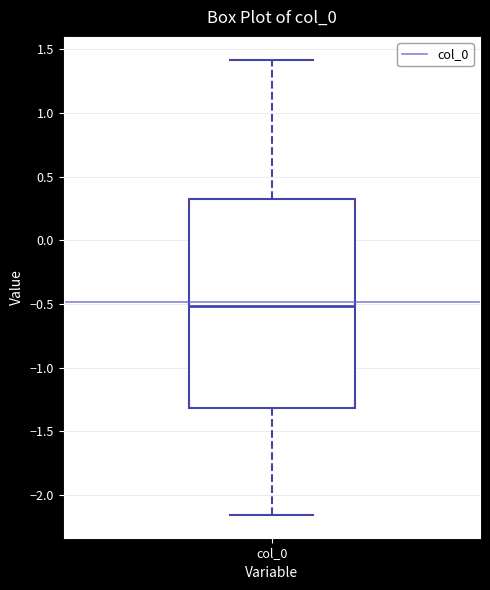

Transcribe this box plot: give where the median line is, the range the box spans, and where the two whiskers end, as read against the y-axis. The values are not printed on the chart, so give them approximately, as read against the axis.

median -0.50, box -1.30 to 0.35, whiskers -2.15 to 1.40